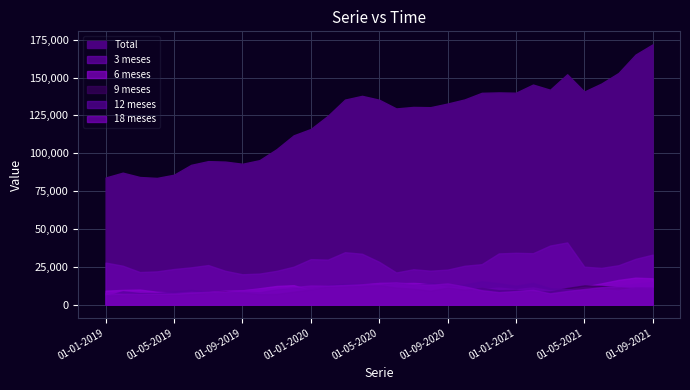

The value of 18 meses at 01-08-2020 is 3634. True or false?

False